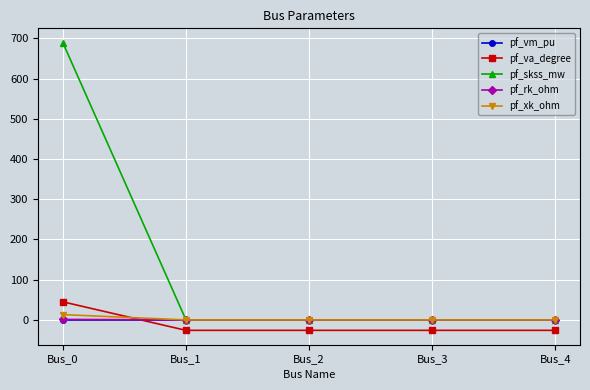

How many lines are shown in the chart?

5